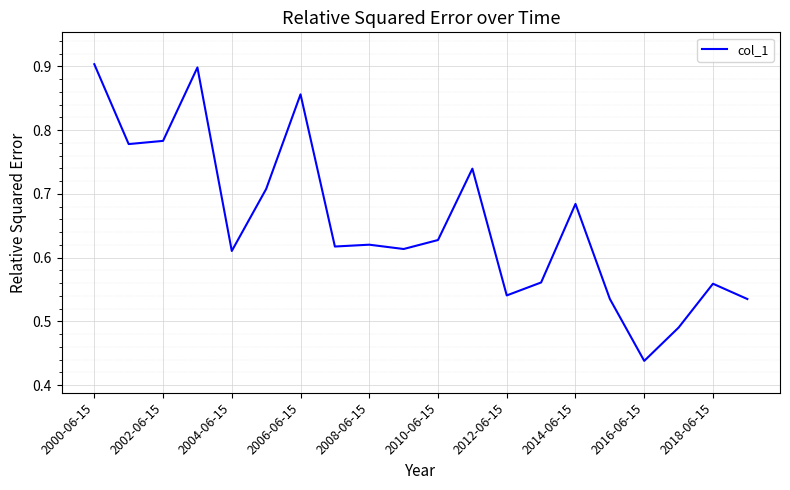

How many lines are shown in the chart?

1